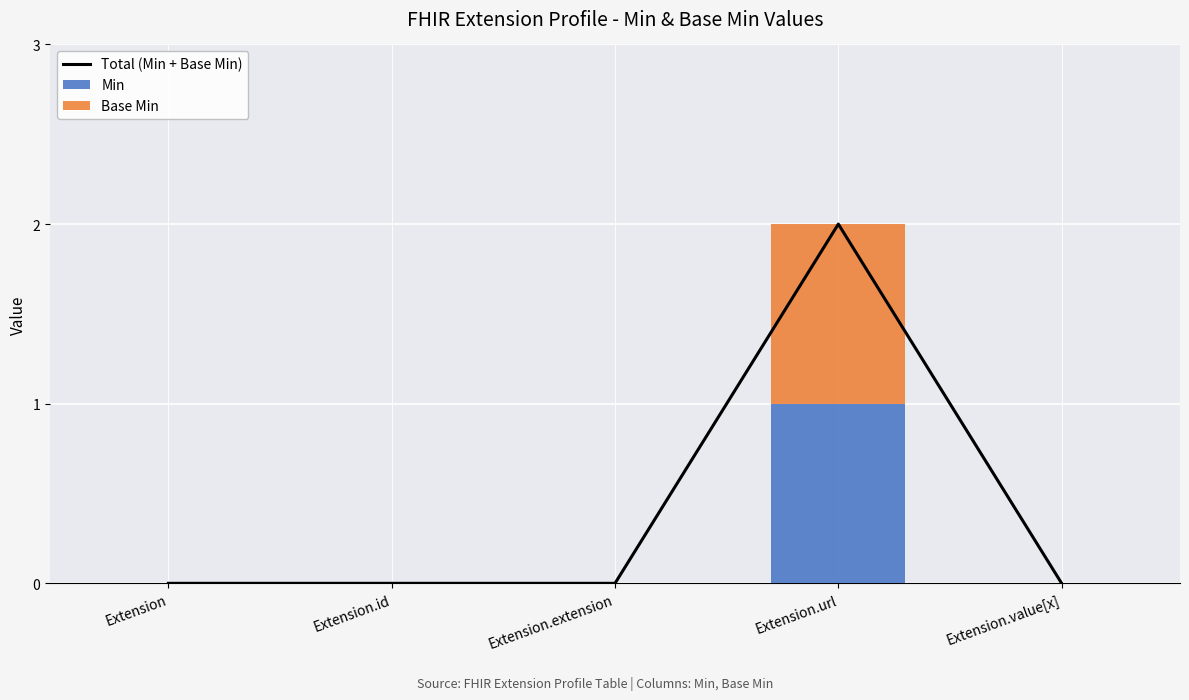

Which series has the largest range (max minus min)?

Total (Min + Base Min)